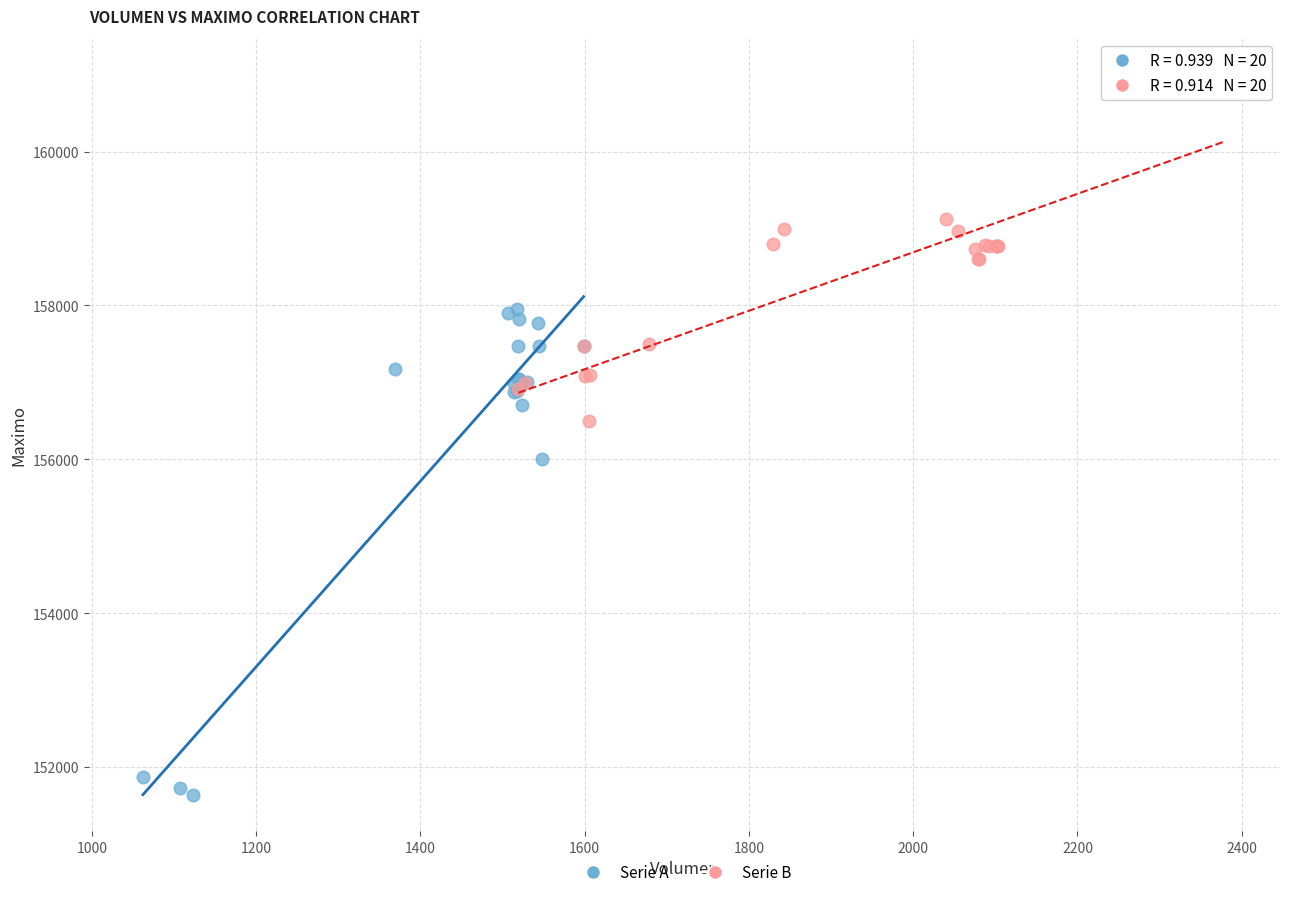

Which series has the largest Y range (max minus min)?

Serie A